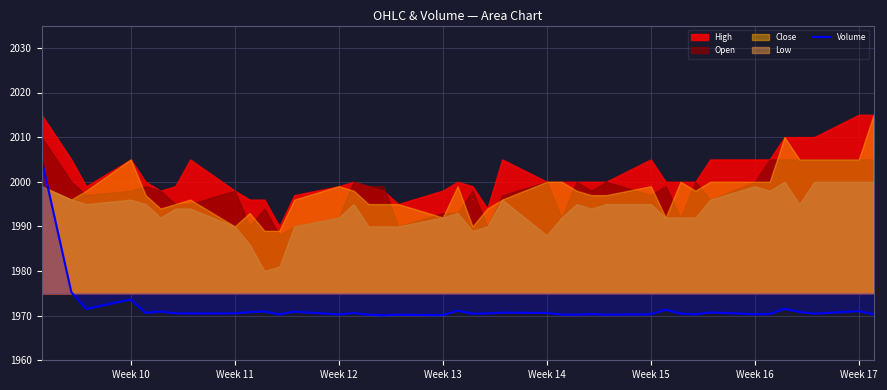

True or false: Volume has a value of 793.4 at Week 12.

False